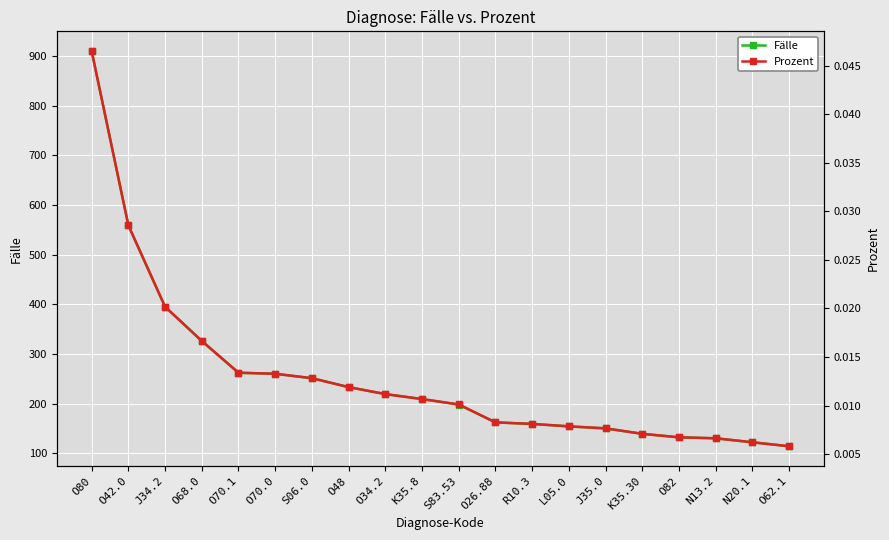

What is the sum of the Prozent values at O80 and N20.1?

0.1